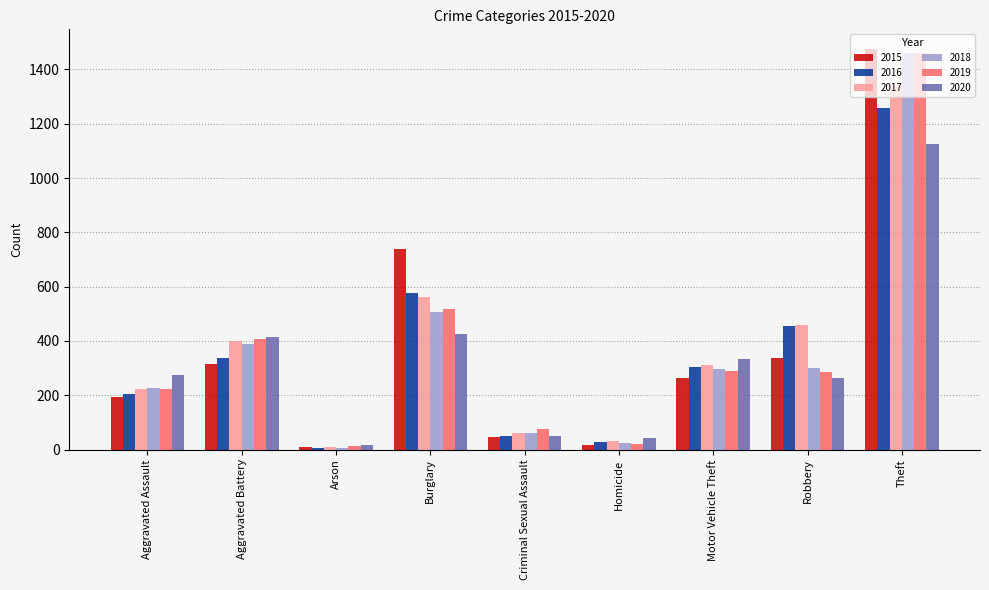

The value of 2019 at Burglary is 517. True or false?

True